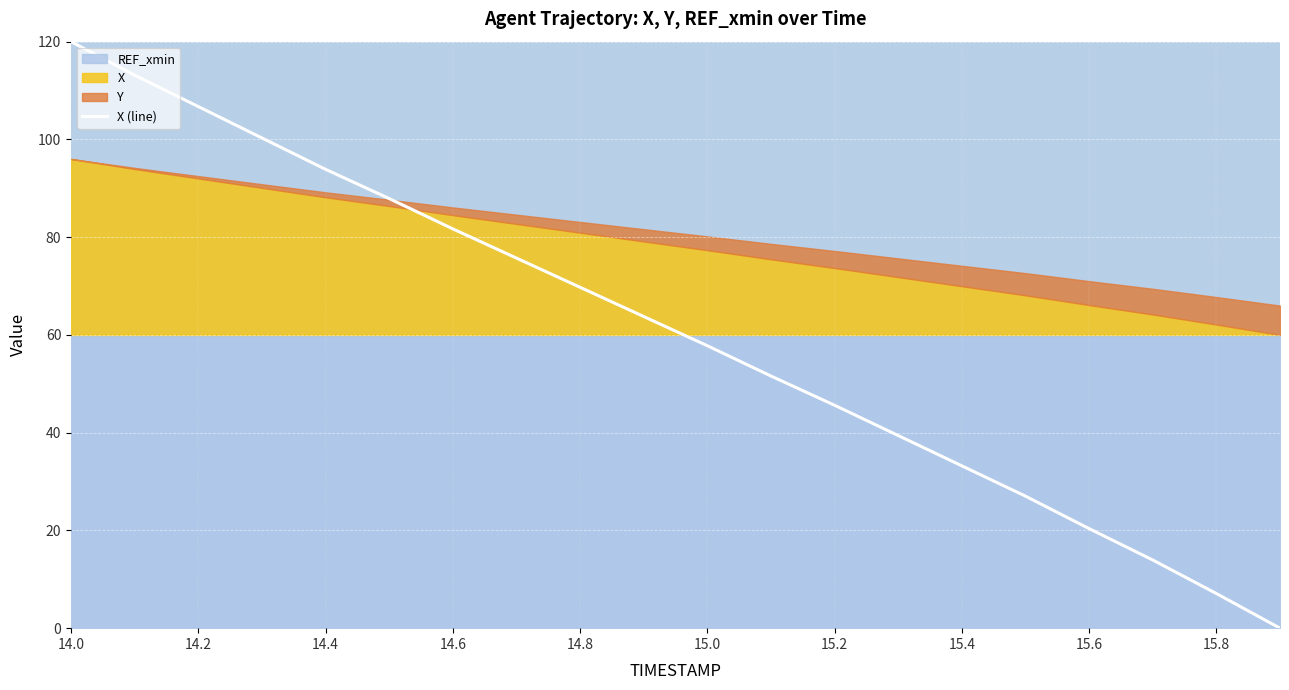

What is the maximum value shown in the chart?

120.0